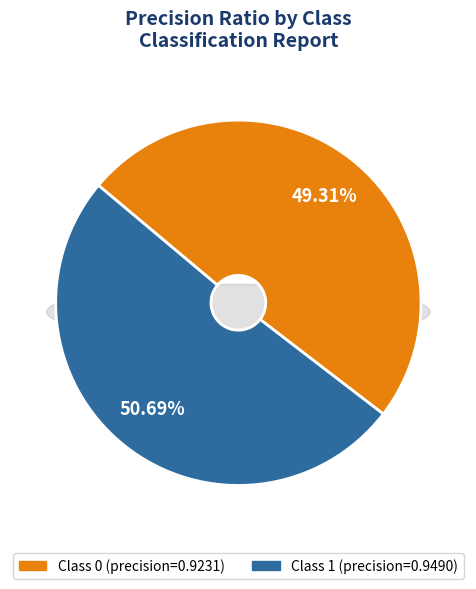

Is it true that 1 is 37% of the pie?

False